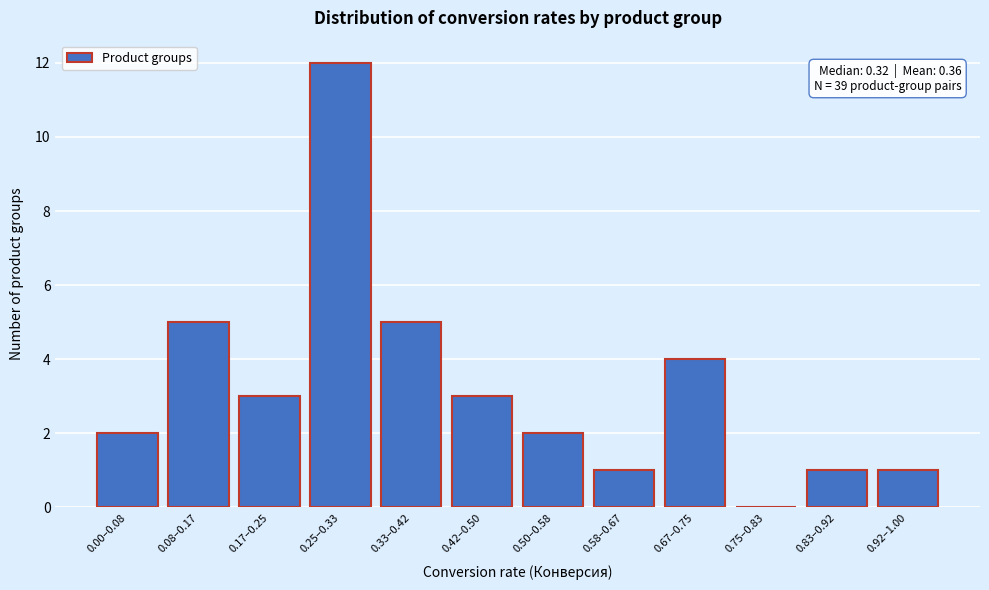

Reading left to right, list all the values displayed in this chart.

0.00–0.08=2	0.08–0.17=5	0.17–0.25=3	0.25–0.33=12	0.33–0.42=5	0.42–0.50=3	0.50–0.58=2	0.58–0.67=1	0.67–0.75=4	0.75–0.83=0	0.83–0.92=1	0.92–1.00=1